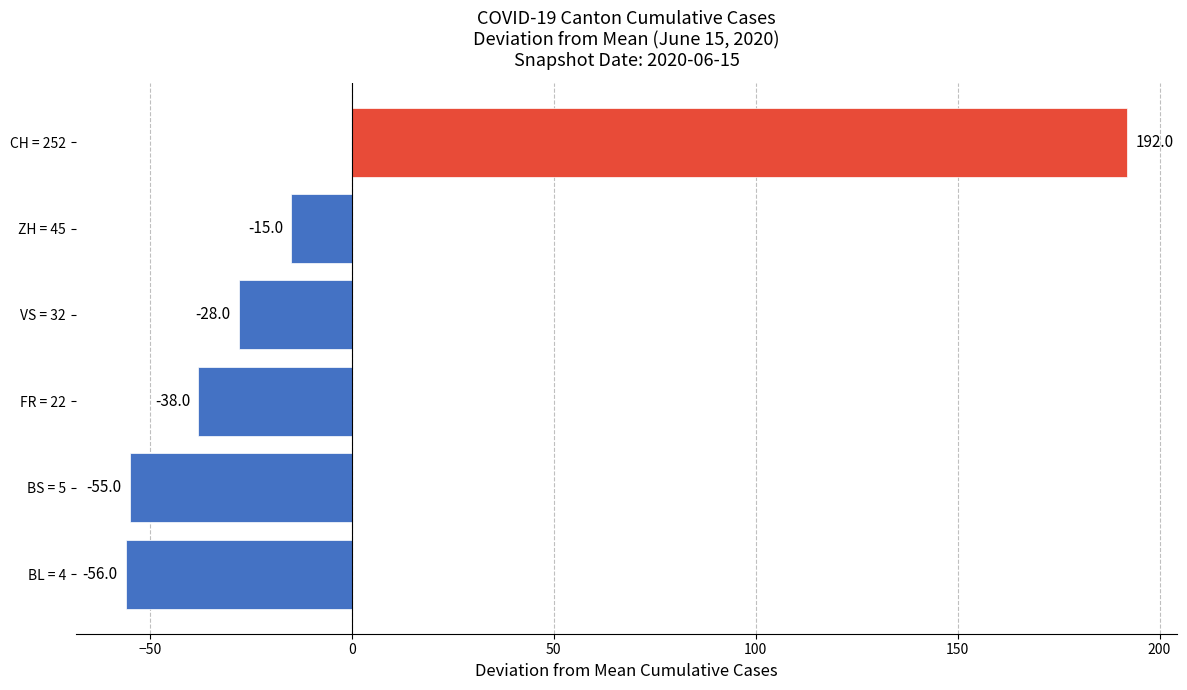

Between BL = 4 and VS = 32, which is larger?

VS = 32